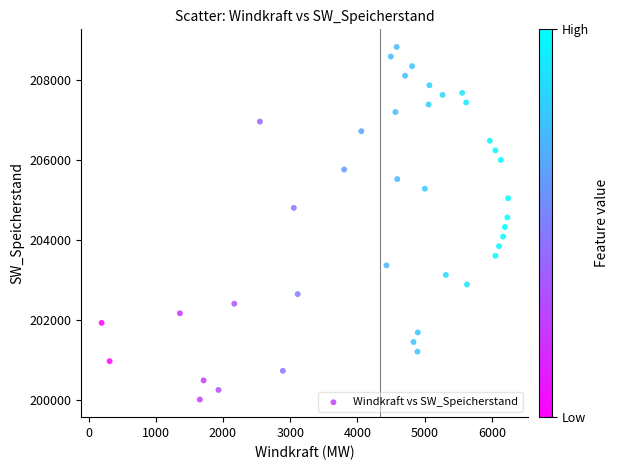

What is the range of Y values (max minus min)?

8829.4